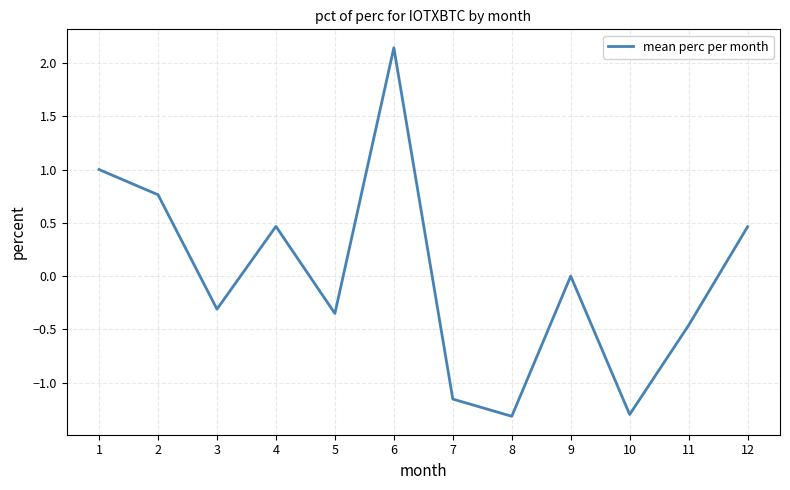

How many interior local peaks (higher than both neighbors) does the data have?

3